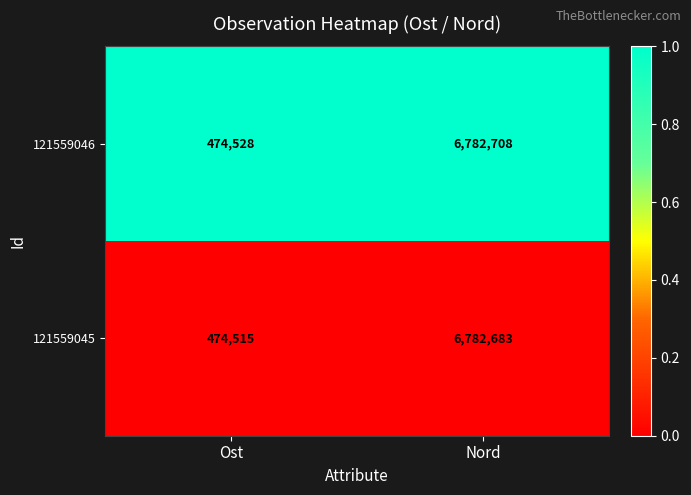

What is the difference between the highest and lowest values at Ost?

13